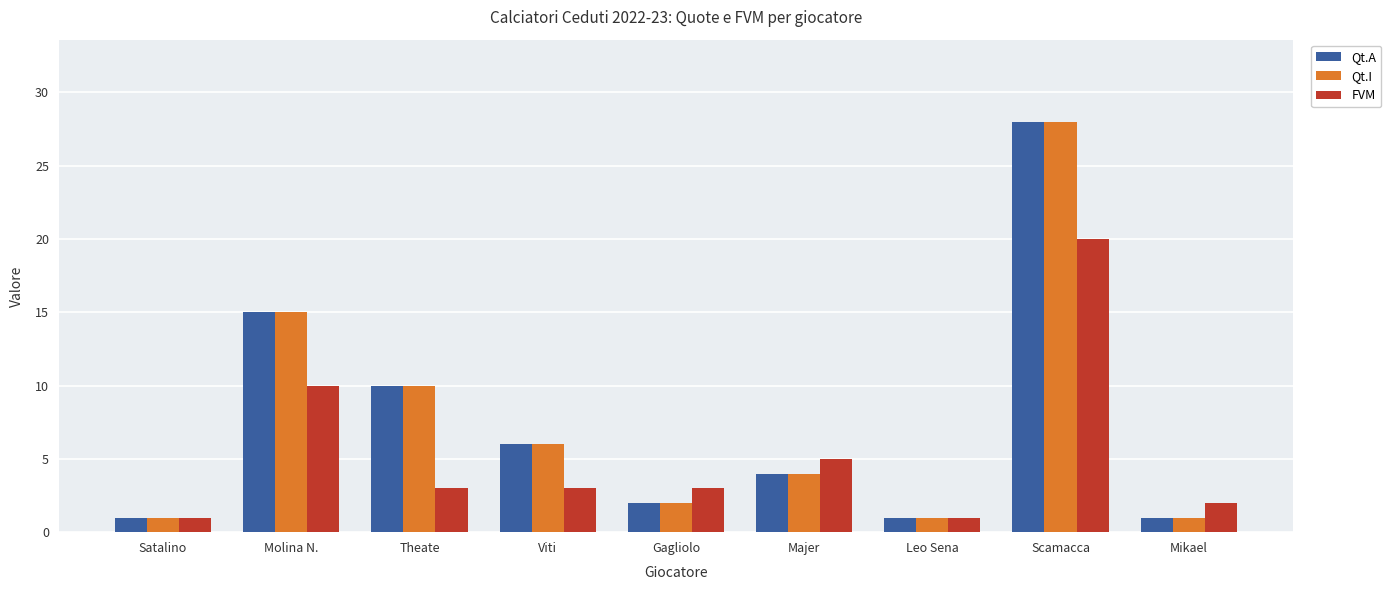

Where is FVM nearest to the value 10?

Molina N.